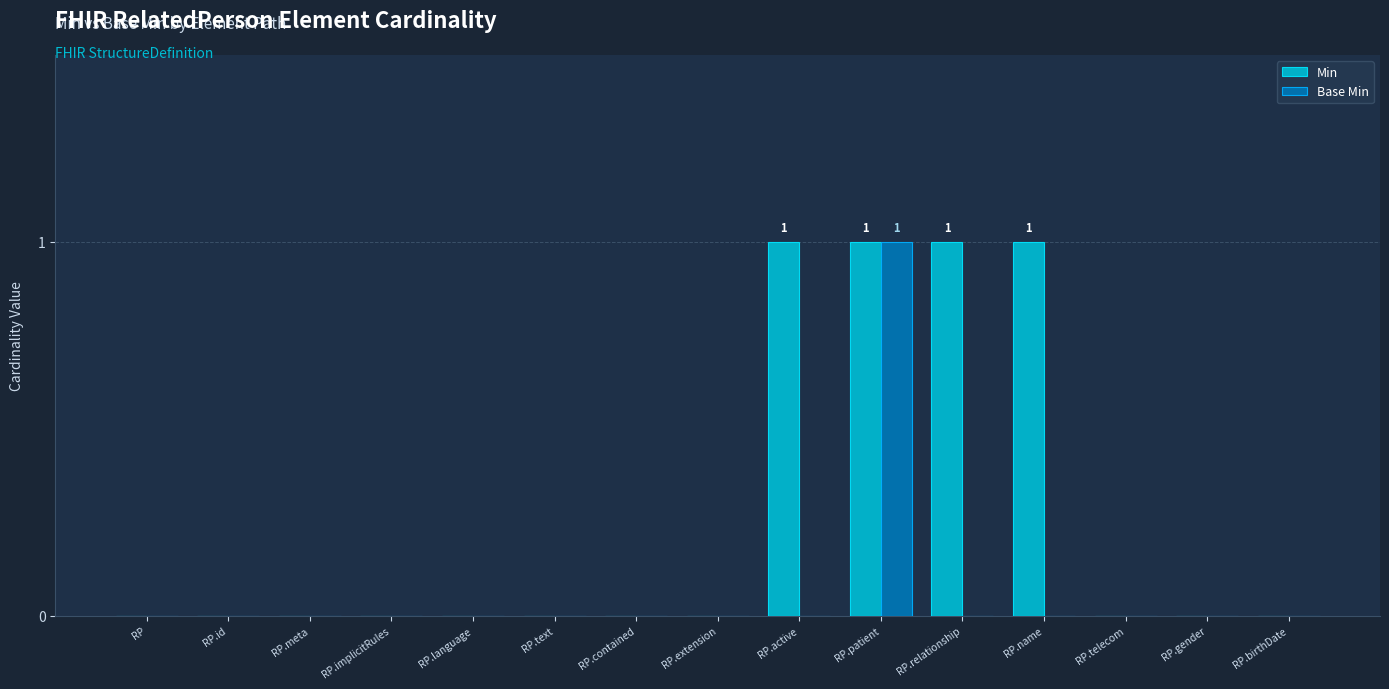

True or false: Base Min has a value of 0 at RP.extension.

True